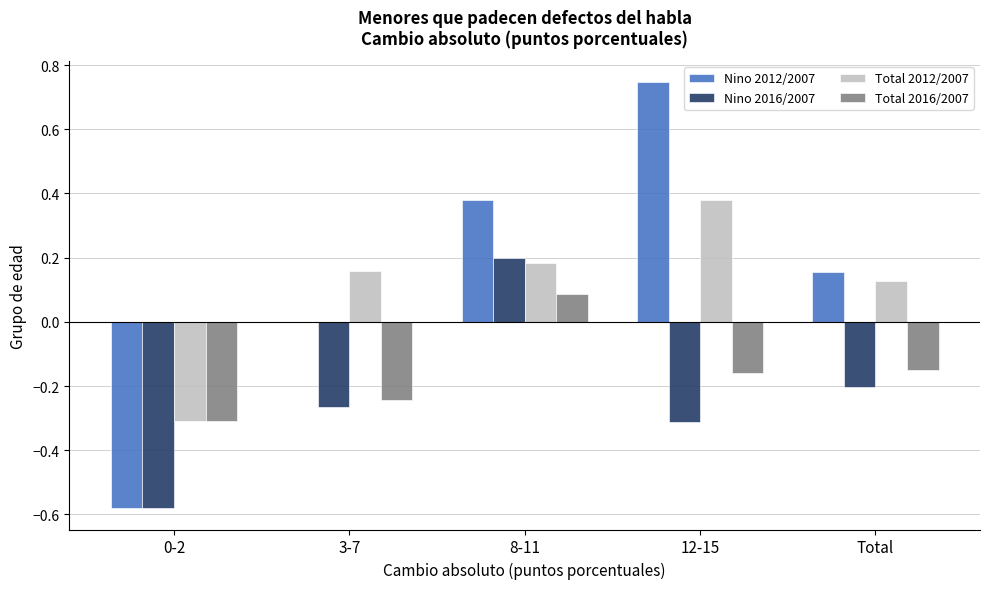

Between 0-2 and 12-15, which series saw the biggest shift?

Nino 2012/2007